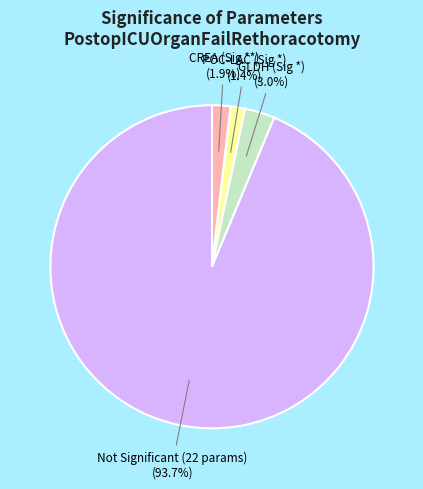

Is there any slice that represents more than half of the pie?

Yes